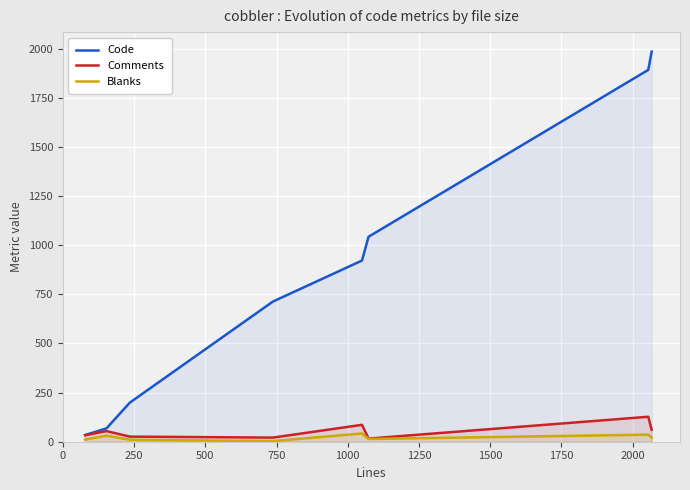

Which series has the largest total across all categories?

Code